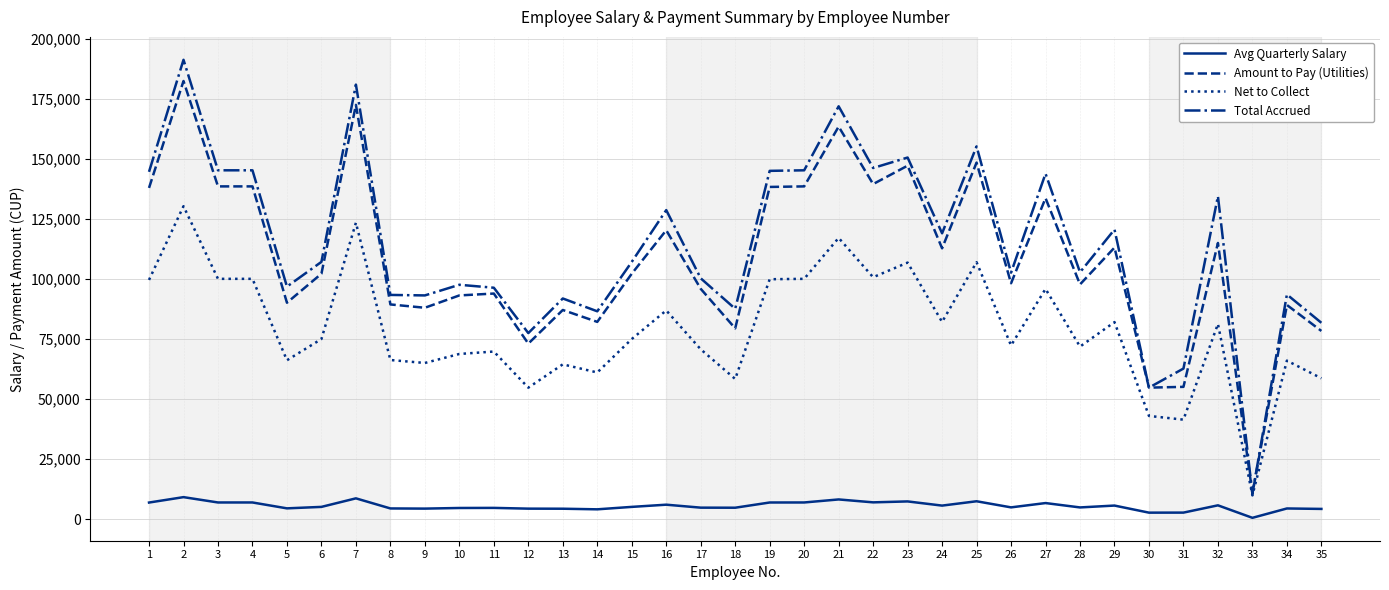

True or false: Avg Quarterly Salary and Total Accrued cross at least once.

False